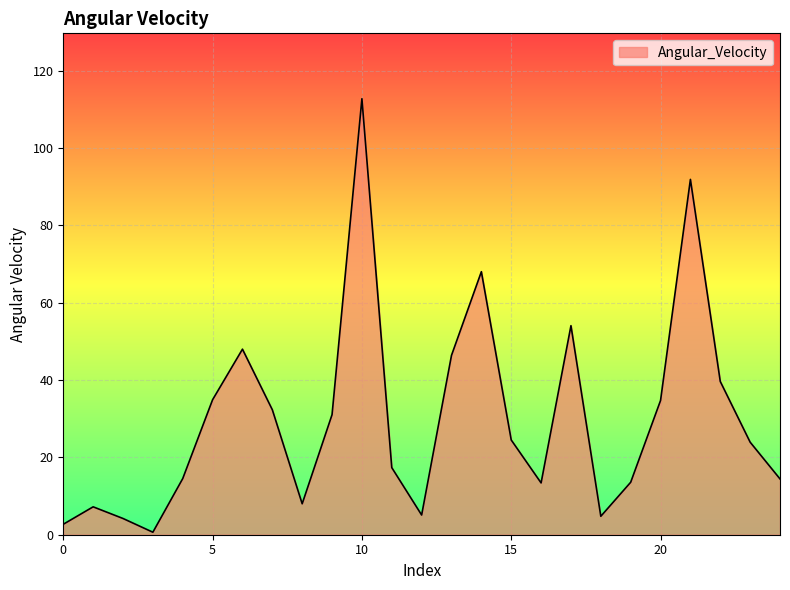

What is the greatest value displayed?

112.7